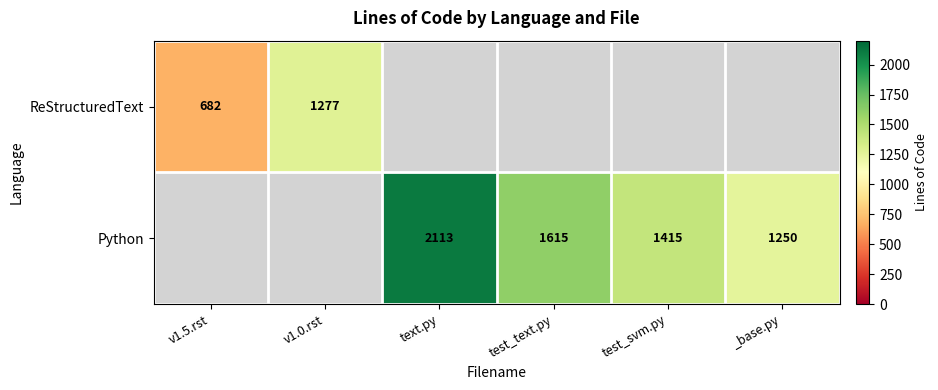

True or false: Python has a value of 2157 at _base.py.

False